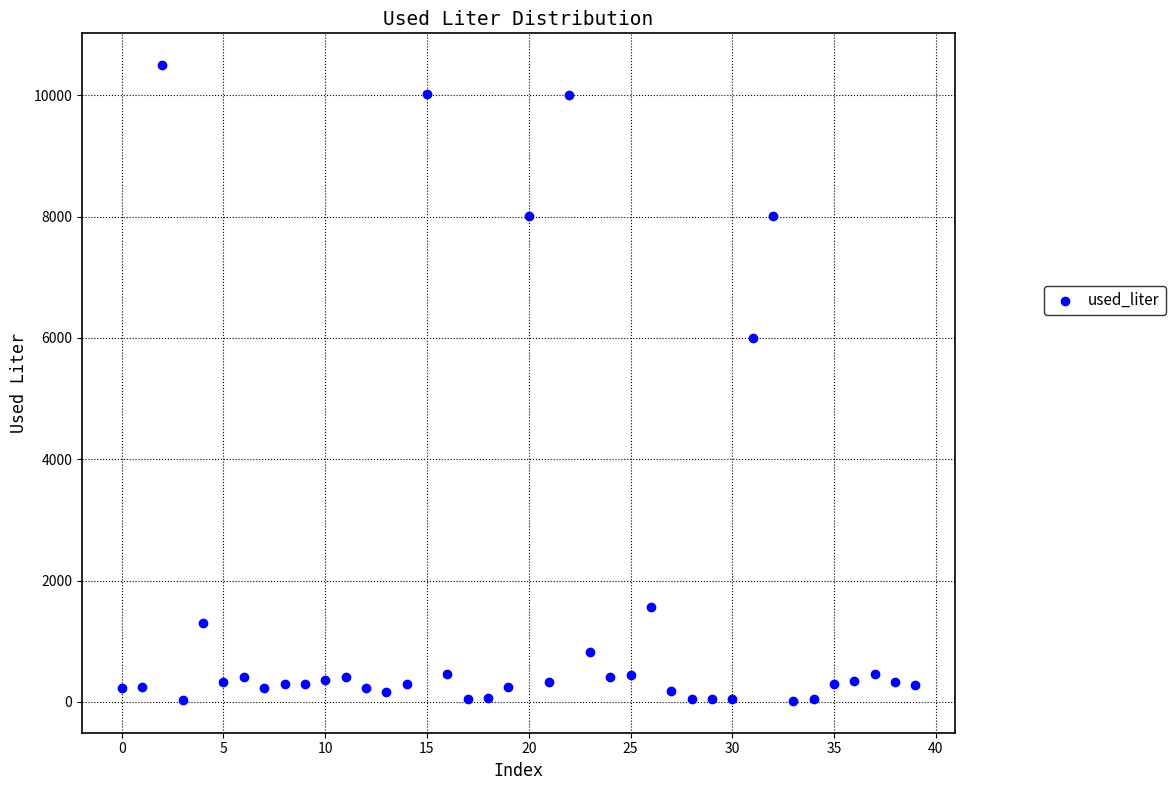

What is the range of Y values (max minus min)?

10480